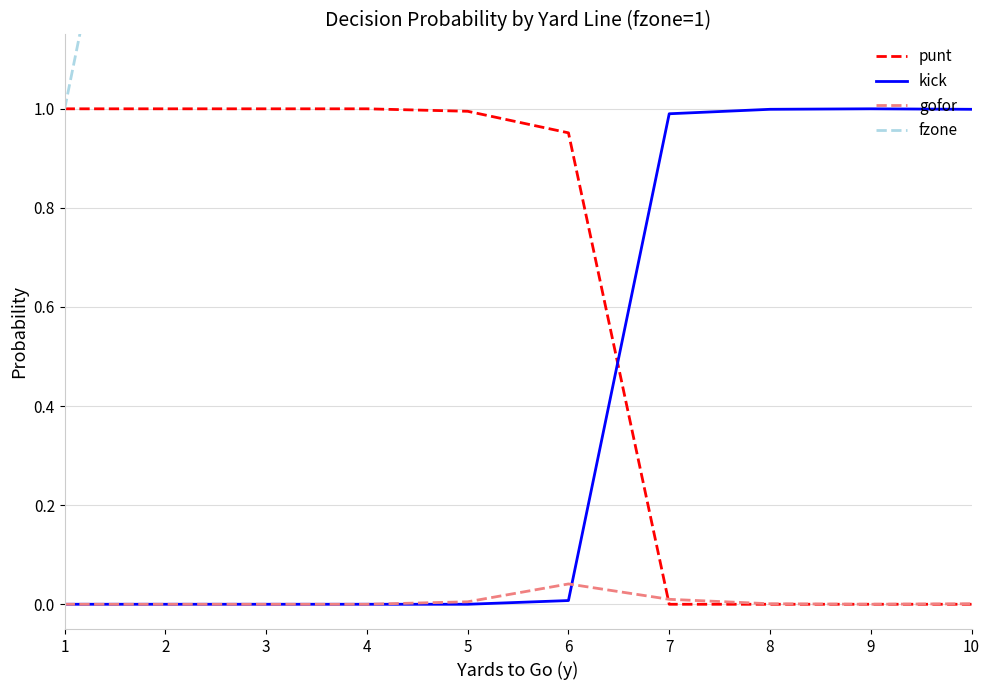

Count the number of data series in this chart.

4